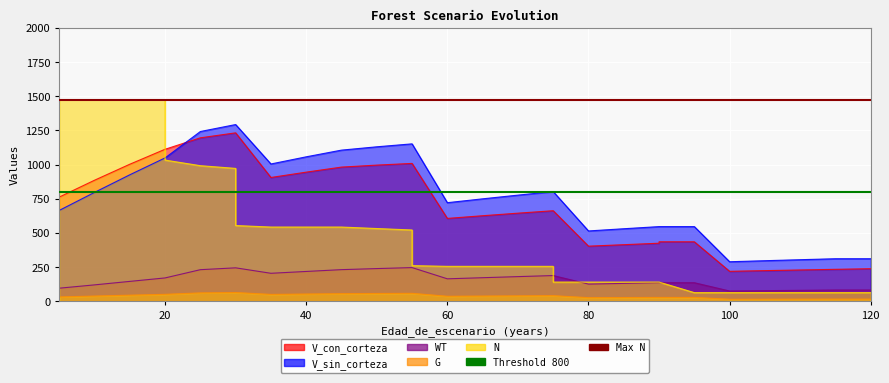

What is the spread (max minus min) of values at 0?

674.8